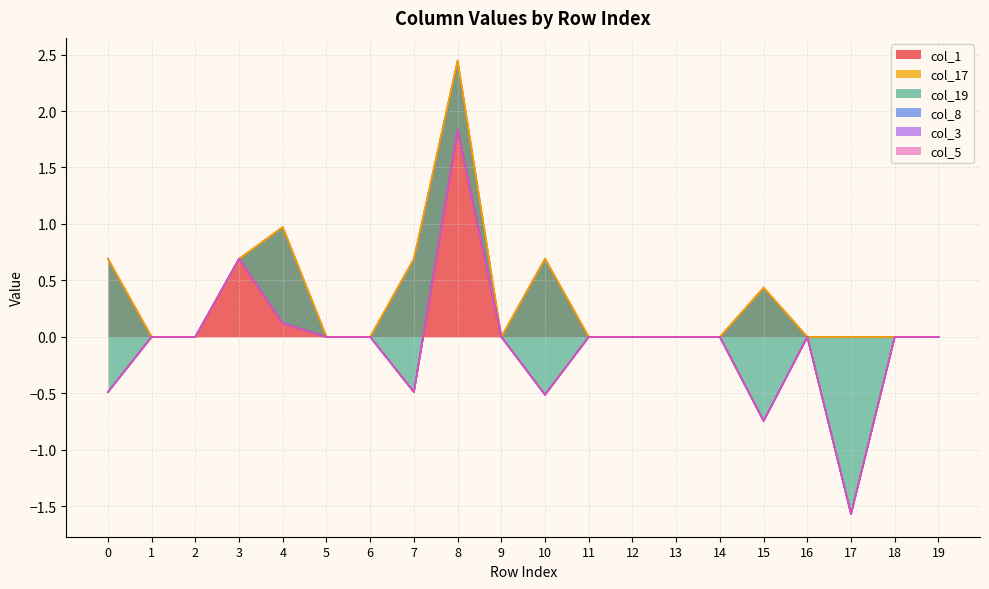

How many lines are shown in the chart?

6